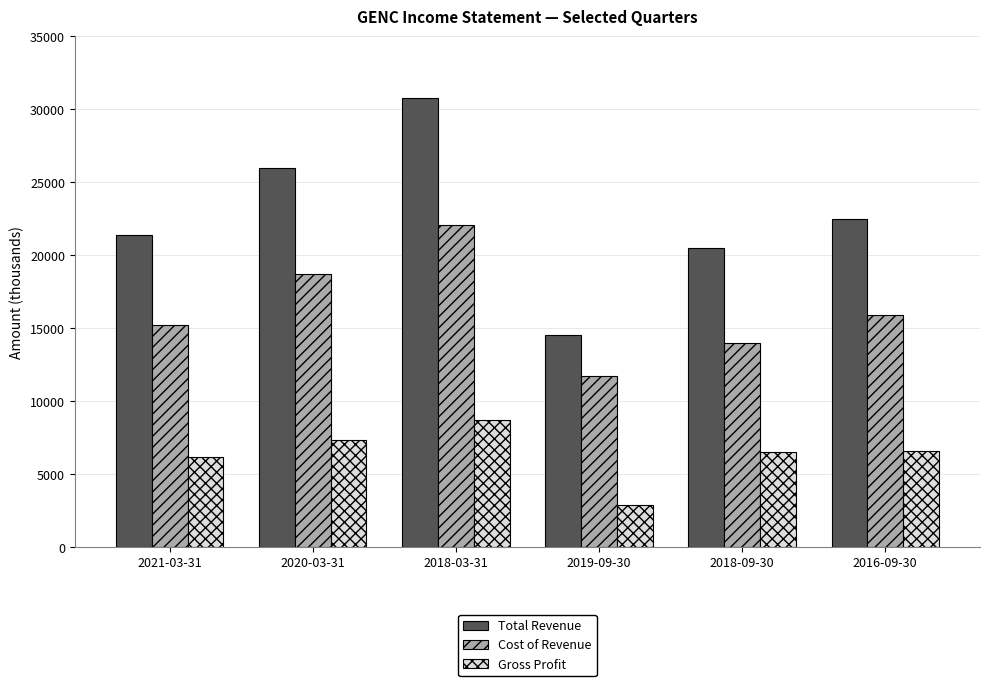

Which series has the widest spread of values?

Total Revenue